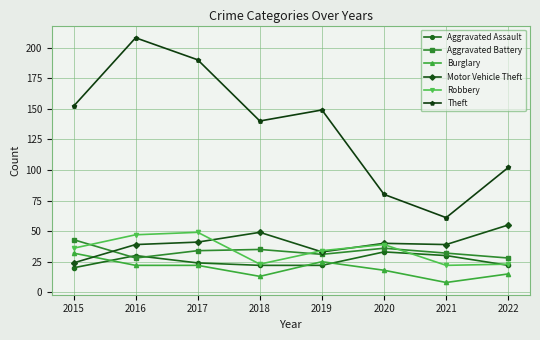

Is the value of Motor Vehicle Theft at 2017 greater than the value of Aggravated Battery at 2022?

Yes